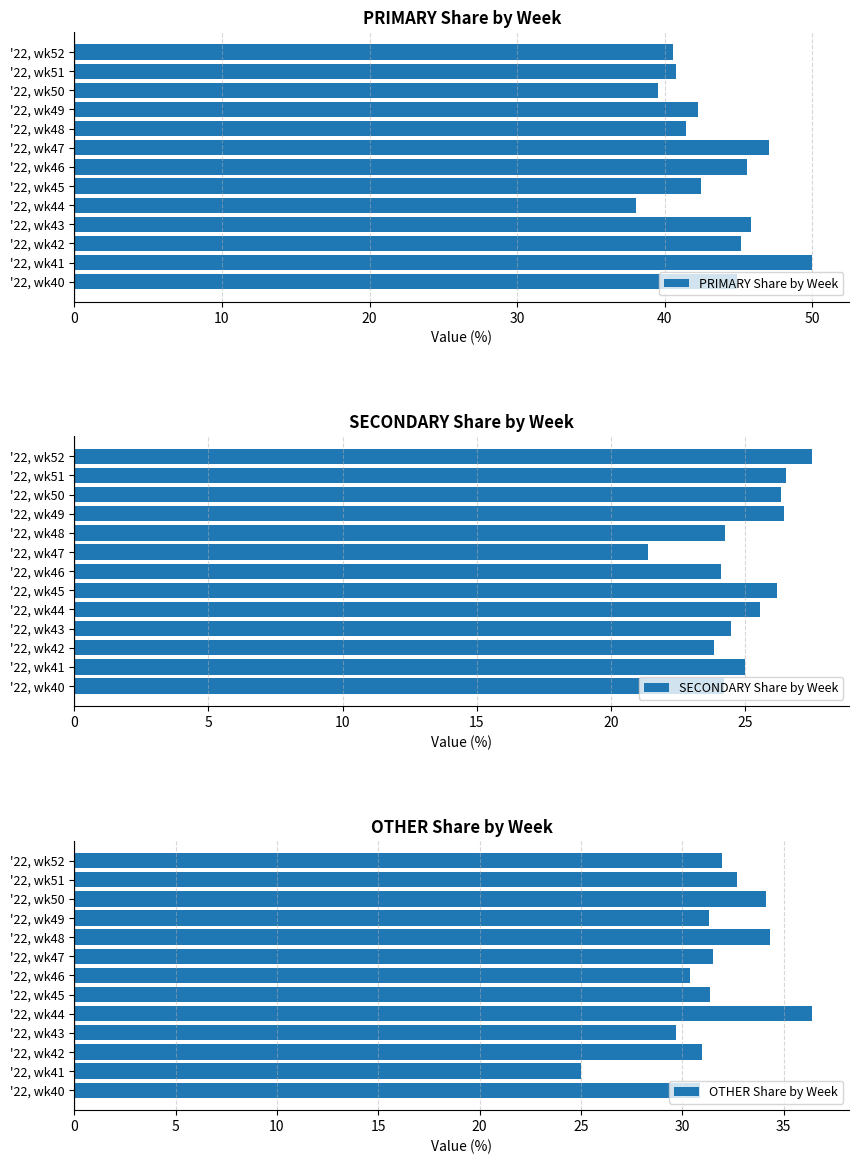

Reading left to right, what are all the values shown in this chart?

PRIMARY Share by Week: 44.9	50.0	45.2	45.8	38.0	42.5	45.5	47.1	41.4	42.2	39.5	40.8	40.5
SECONDARY Share by Week: 24.2	25.0	23.9	24.5	25.6	26.2	24.1	21.4	24.2	26.4	26.4	26.5	27.5
OTHER Share by Week: 30.9	25.0	31.0	29.7	36.4	31.3	30.4	31.5	34.3	31.3	34.1	32.7	31.9